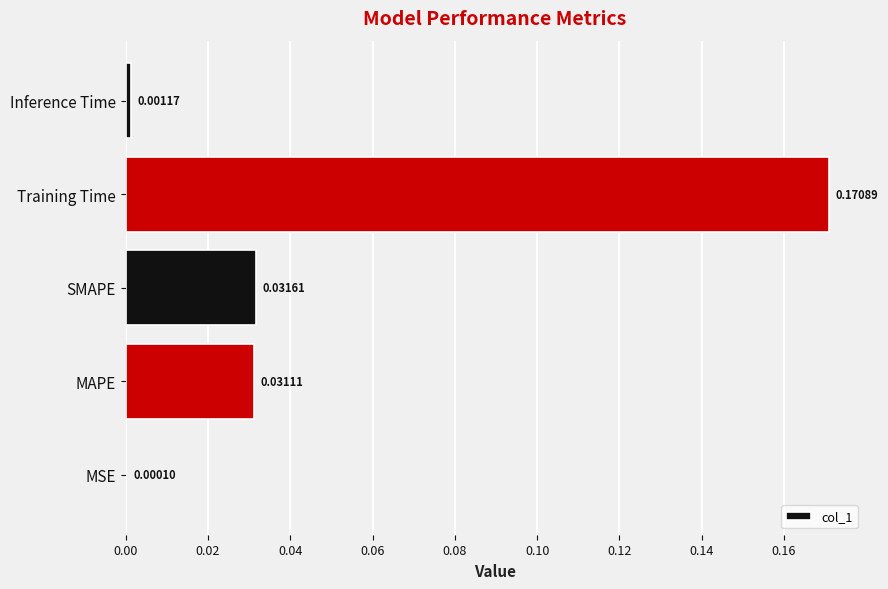

At which category does the chart reach its peak across all series?

Training Time